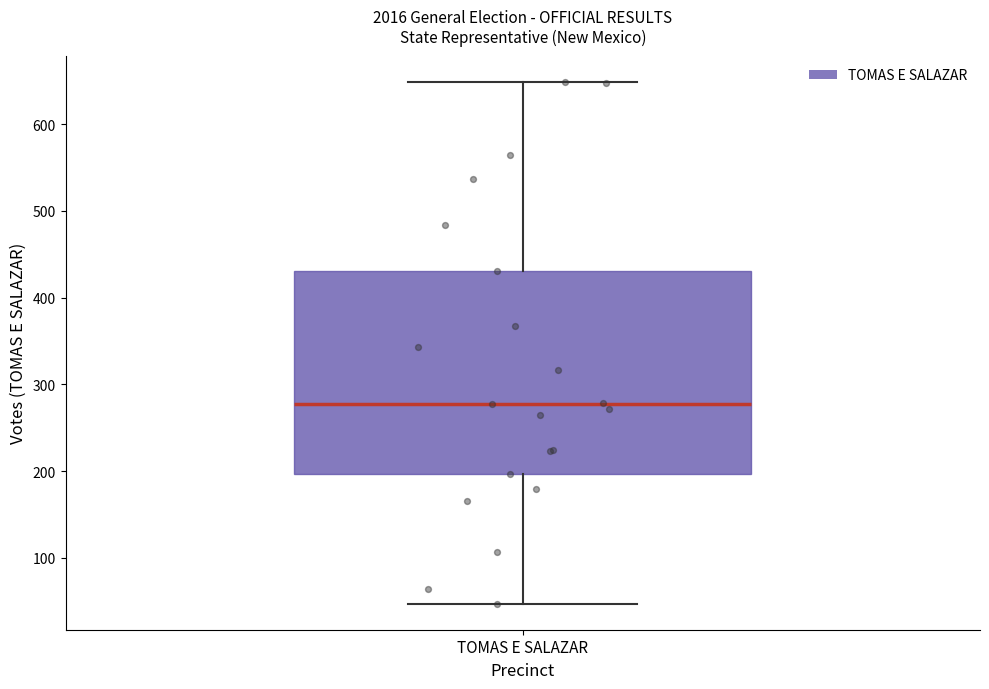

Transcribe this box plot: give where the median line is, the range the box spans, and where the two whiskers end, as read against the y-axis. The values are not printed on the chart, so give them approximately, as read against the axis.

median 280, box 200 to 430, whiskers 50 to 650